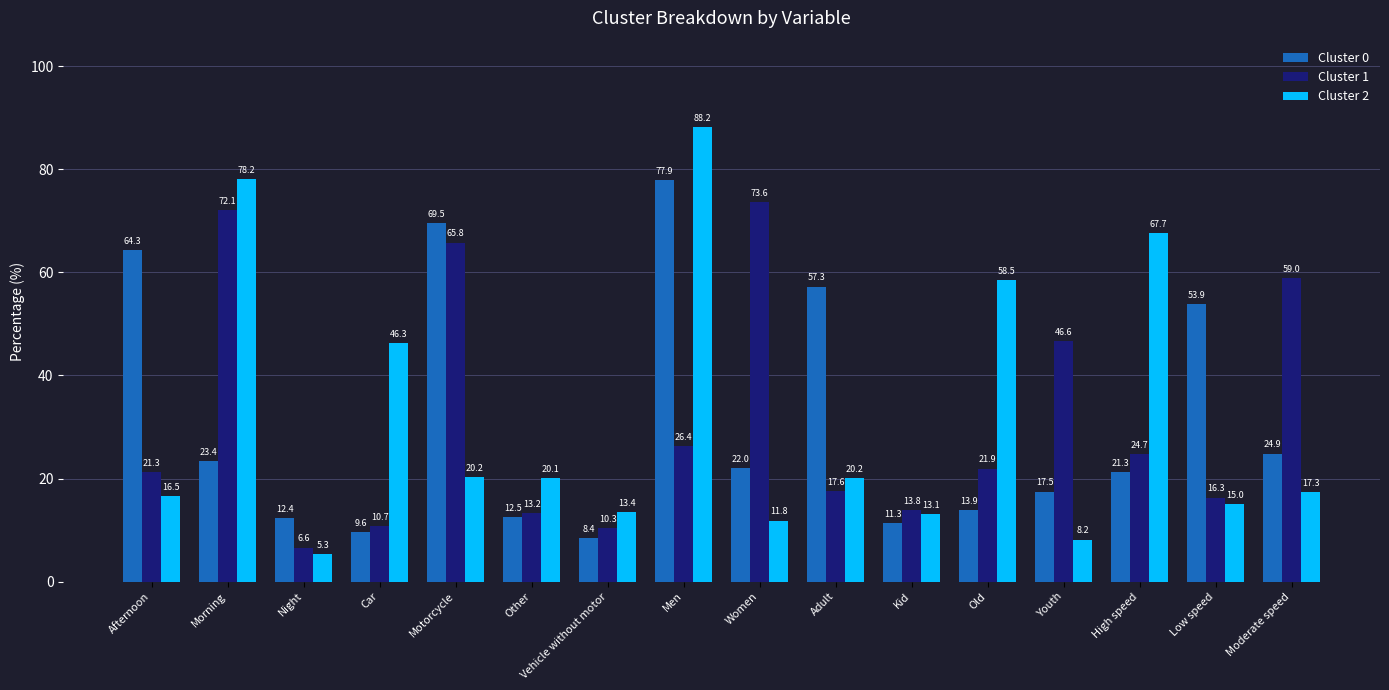

Reading left to right, transcribe all the data shown in this chart.

Cluster 0: Afternoon=64.3	Morning=23.4	Night=12.4	Car=9.6	Motorcycle=69.5	Other=12.5	Vehicle without motor=8.4	Men=77.9	Women=22.0	Adult=57.3	Kid=11.3	Old=13.9	Youth=17.5	High speed=21.3	Low speed=53.9	Moderate speed=24.9
Cluster 1: Afternoon=21.3	Morning=72.1	Night=6.6	Car=10.7	Motorcycle=65.8	Other=13.2	Vehicle without motor=10.3	Men=26.4	Women=73.6	Adult=17.6	Kid=13.8	Old=21.9	Youth=46.6	High speed=24.7	Low speed=16.3	Moderate speed=59.0
Cluster 2: Afternoon=16.5	Morning=78.2	Night=5.3	Car=46.3	Motorcycle=20.2	Other=20.1	Vehicle without motor=13.4	Men=88.2	Women=11.8	Adult=20.2	Kid=13.1	Old=58.5	Youth=8.2	High speed=67.7	Low speed=15.0	Moderate speed=17.3